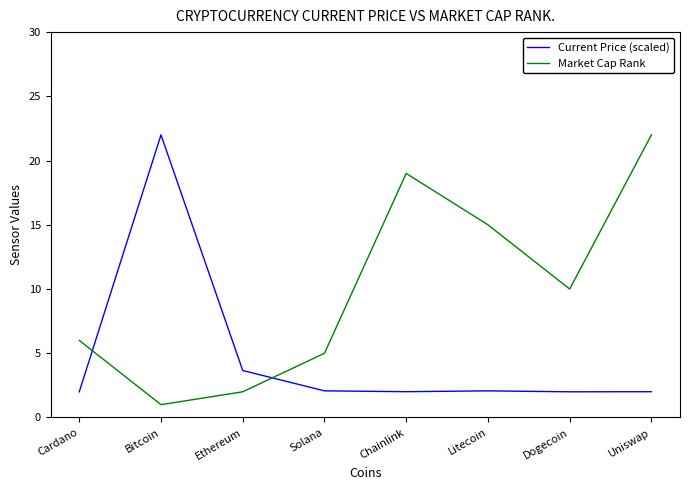

List the series in order of their overall mean, lowest first.

Current Price (scaled), Market Cap Rank